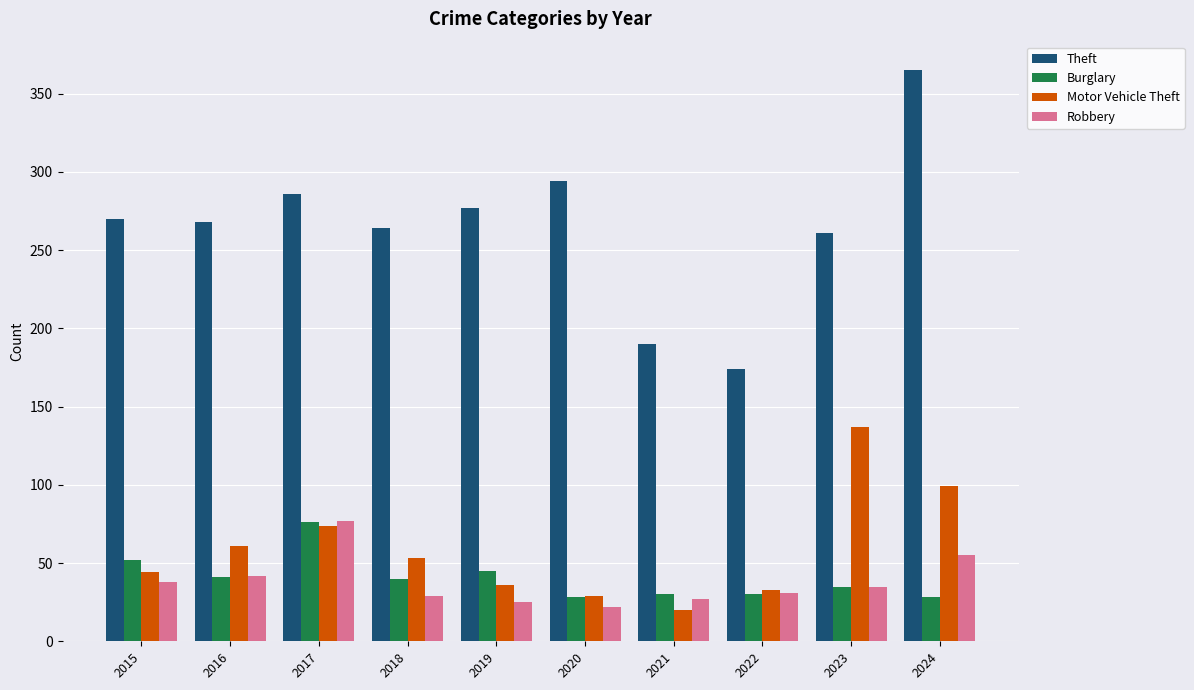

What is the sum of the Theft values at 2016 and 2018?

532